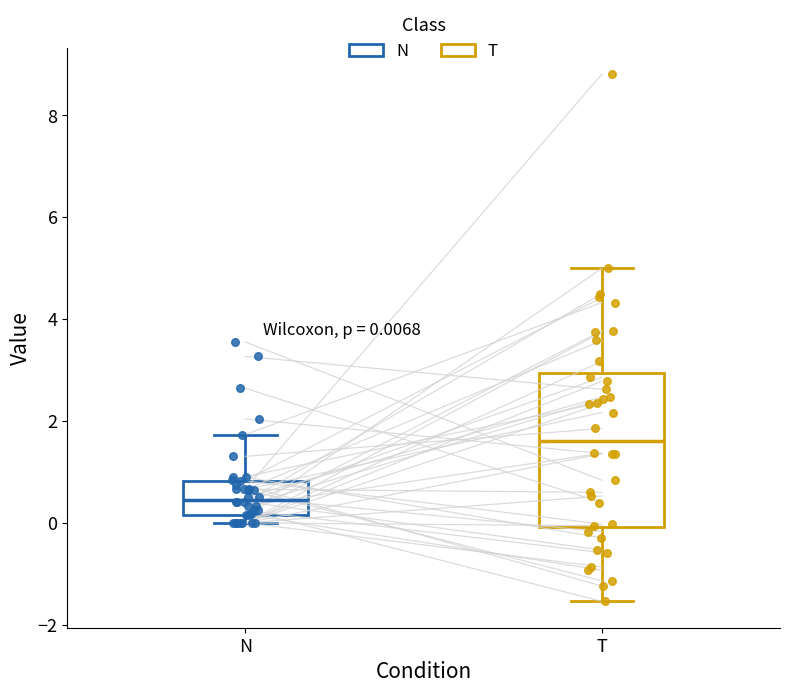

Comparing the boxes themselves (not the whiskers), which one is the tallest?

T